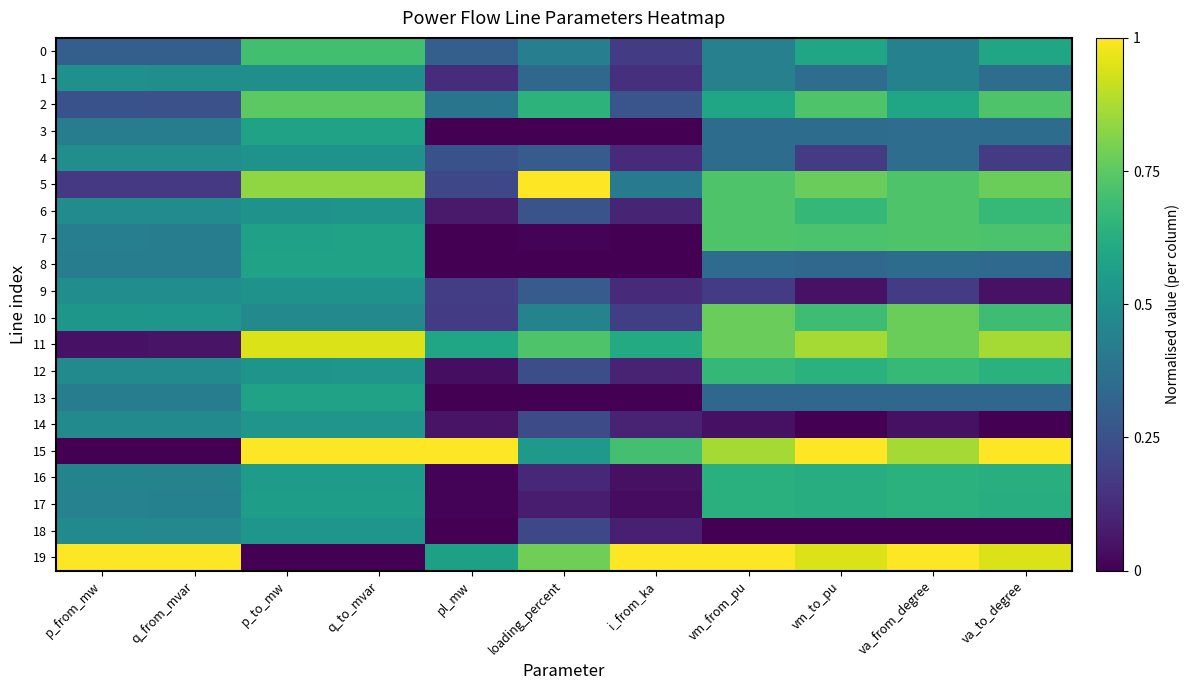

Reading left to right, transcribe all the data shown in this chart.

0: p_from_mw=0.3	q_from_mvar=0.3	p_to_mw=0.7	q_to_mvar=0.7	pl_mw=0.3	loading_percent=0.4	i_from_ka=0.2	vm_from_pu=0.4	vm_to_pu=0.6	va_from_degree=0.4	va_to_degree=0.6
1: p_from_mw=0.5	q_from_mvar=0.5	p_to_mw=0.5	q_to_mvar=0.5	pl_mw=0.1	loading_percent=0.3	i_from_ka=0.1	vm_from_pu=0.4	vm_to_pu=0.4	va_from_degree=0.4	va_to_degree=0.4
2: p_from_mw=0.3	q_from_mvar=0.2	p_to_mw=0.7	q_to_mvar=0.7	pl_mw=0.4	loading_percent=0.6	i_from_ka=0.3	vm_from_pu=0.6	vm_to_pu=0.7	va_from_degree=0.6	va_to_degree=0.7
3: p_from_mw=0.4	q_from_mvar=0.4	p_to_mw=0.6	q_to_mvar=0.6	pl_mw=0.0	loading_percent=0.0	i_from_ka=0.0	vm_from_pu=0.4	vm_to_pu=0.4	va_from_degree=0.4	va_to_degree=0.4
4: p_from_mw=0.5	q_from_mvar=0.5	p_to_mw=0.5	q_to_mvar=0.5	pl_mw=0.3	loading_percent=0.3	i_from_ka=0.1	vm_from_pu=0.4	vm_to_pu=0.2	va_from_degree=0.4	va_to_degree=0.2
5: p_from_mw=0.2	q_from_mvar=0.2	p_to_mw=0.8	q_to_mvar=0.8	pl_mw=0.2	loading_percent=1.0	i_from_ka=0.4	vm_from_pu=0.7	vm_to_pu=0.8	va_from_degree=0.7	va_to_degree=0.8
6: p_from_mw=0.5	q_from_mvar=0.5	p_to_mw=0.5	q_to_mvar=0.5	pl_mw=0.1	loading_percent=0.3	i_from_ka=0.1	vm_from_pu=0.7	vm_to_pu=0.7	va_from_degree=0.7	va_to_degree=0.7
7: p_from_mw=0.4	q_from_mvar=0.4	p_to_mw=0.6	q_to_mvar=0.6	pl_mw=0.0	loading_percent=0.0	i_from_ka=0.0	vm_from_pu=0.7	vm_to_pu=0.7	va_from_degree=0.7	va_to_degree=0.7
8: p_from_mw=0.4	q_from_mvar=0.4	p_to_mw=0.6	q_to_mvar=0.6	pl_mw=0.0	loading_percent=0.0	i_from_ka=0.0	vm_from_pu=0.4	vm_to_pu=0.3	va_from_degree=0.4	va_to_degree=0.3
9: p_from_mw=0.5	q_from_mvar=0.5	p_to_mw=0.5	q_to_mvar=0.5	pl_mw=0.2	loading_percent=0.3	i_from_ka=0.1	vm_from_pu=0.2	vm_to_pu=0.0	va_from_degree=0.2	va_to_degree=0.0
10: p_from_mw=0.5	q_from_mvar=0.5	p_to_mw=0.5	q_to_mvar=0.5	pl_mw=0.2	loading_percent=0.4	i_from_ka=0.2	vm_from_pu=0.8	vm_to_pu=0.7	va_from_degree=0.8	va_to_degree=0.7
11: p_from_mw=0.1	q_from_mvar=0.1	p_to_mw=0.9	q_to_mvar=0.9	pl_mw=0.6	loading_percent=0.7	i_from_ka=0.6	vm_from_pu=0.8	vm_to_pu=0.9	va_from_degree=0.8	va_to_degree=0.9
12: p_from_mw=0.5	q_from_mvar=0.5	p_to_mw=0.5	q_to_mvar=0.5	pl_mw=0.0	loading_percent=0.2	i_from_ka=0.1	vm_from_pu=0.7	vm_to_pu=0.6	va_from_degree=0.7	va_to_degree=0.6
13: p_from_mw=0.4	q_from_mvar=0.4	p_to_mw=0.6	q_to_mvar=0.6	pl_mw=0.0	loading_percent=0.0	i_from_ka=0.0	vm_from_pu=0.3	vm_to_pu=0.3	va_from_degree=0.3	va_to_degree=0.3
14: p_from_mw=0.5	q_from_mvar=0.5	p_to_mw=0.5	q_to_mvar=0.5	pl_mw=0.1	loading_percent=0.2	i_from_ka=0.1	vm_from_pu=0.0	vm_to_pu=0.0	va_from_degree=0.0	va_to_degree=0.0
15: p_from_mw=0.0	q_from_mvar=0.0	p_to_mw=1.0	q_to_mvar=1.0	pl_mw=1.0	loading_percent=0.5	i_from_ka=0.7	vm_from_pu=0.9	vm_to_pu=1.0	va_from_degree=0.9	va_to_degree=1.0
16: p_from_mw=0.5	q_from_mvar=0.4	p_to_mw=0.5	q_to_mvar=0.6	pl_mw=0.0	loading_percent=0.1	i_from_ka=0.0	vm_from_pu=0.6	vm_to_pu=0.6	va_from_degree=0.6	va_to_degree=0.6
17: p_from_mw=0.4	q_from_mvar=0.4	p_to_mw=0.6	q_to_mvar=0.6	pl_mw=0.0	loading_percent=0.1	i_from_ka=0.0	vm_from_pu=0.6	vm_to_pu=0.6	va_from_degree=0.6	va_to_degree=0.6
18: p_from_mw=0.5	q_from_mvar=0.5	p_to_mw=0.5	q_to_mvar=0.5	pl_mw=0.0	loading_percent=0.2	i_from_ka=0.1	vm_from_pu=0.0	vm_to_pu=0.0	va_from_degree=0.0	va_to_degree=0.0
19: p_from_mw=1.0	q_from_mvar=1.0	p_to_mw=0.0	q_to_mvar=0.0	pl_mw=0.6	loading_percent=0.8	i_from_ka=1.0	vm_from_pu=1.0	vm_to_pu=0.9	va_from_degree=1.0	va_to_degree=0.9